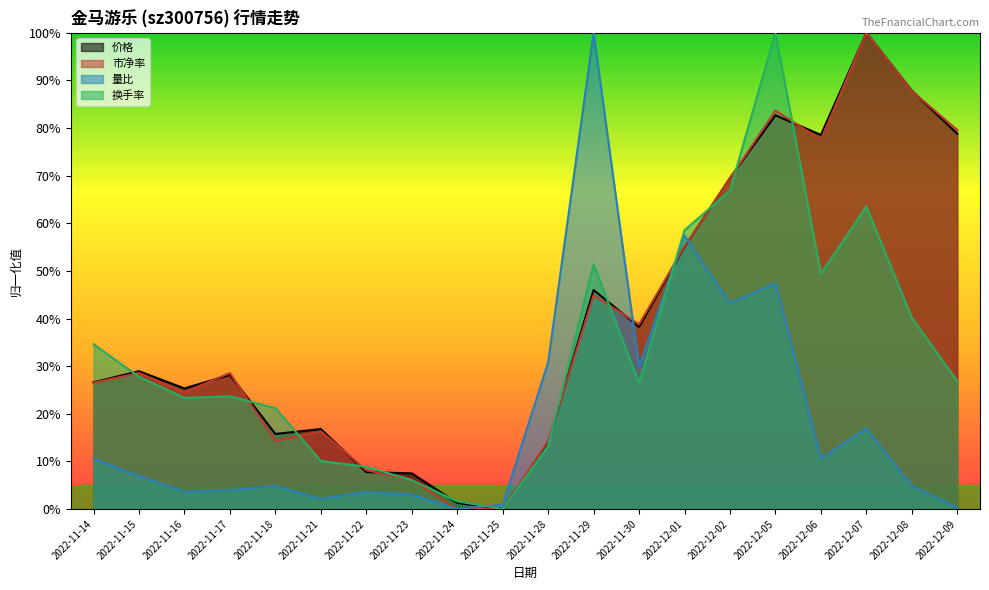

How many values in 换手率 are above zero?

19